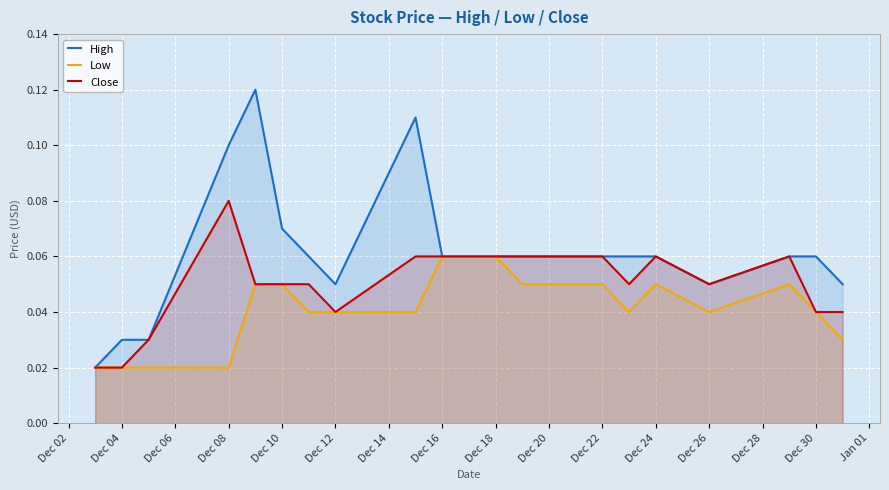

What are all the series names shown in the legend?

High, Low, Close